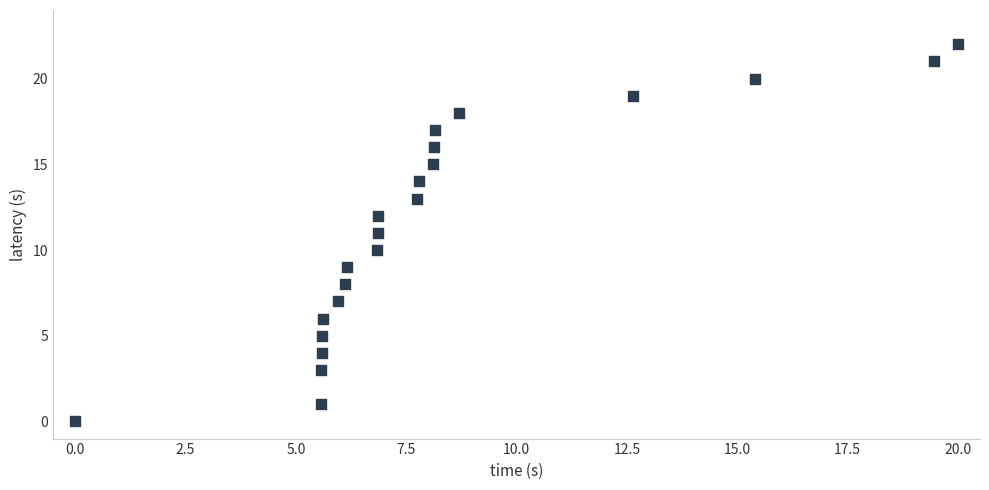

What is the range of Y values (max minus min)?

22